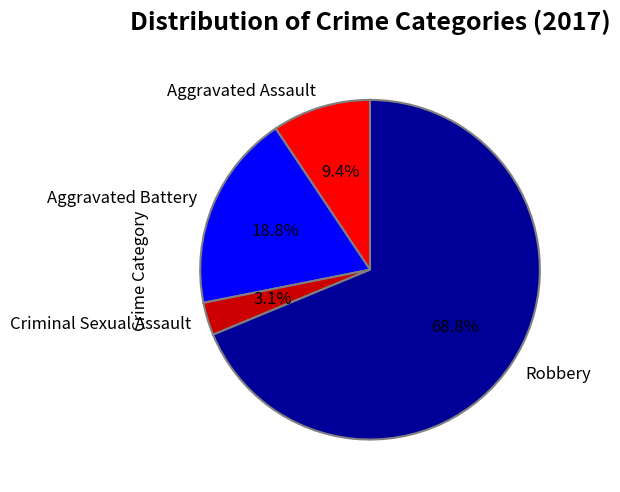

Rank the categories by value from lowest to highest.

Criminal Sexual Assault, Aggravated Assault, Aggravated Battery, Robbery